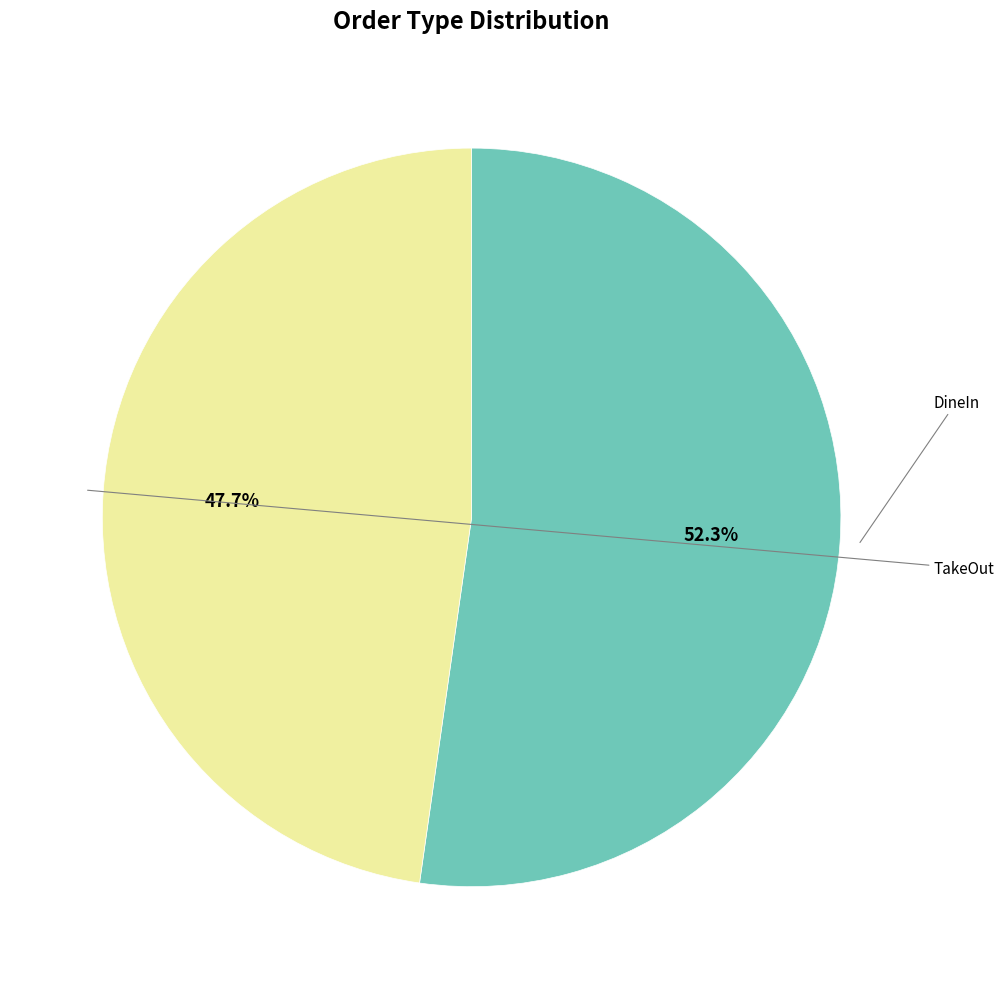

Is there any slice that represents more than half of the pie?

Yes